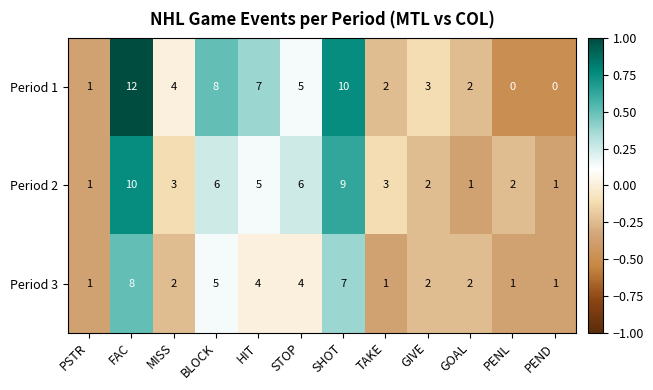

Is it true that Period 1 equals 2 at TAKE?

True